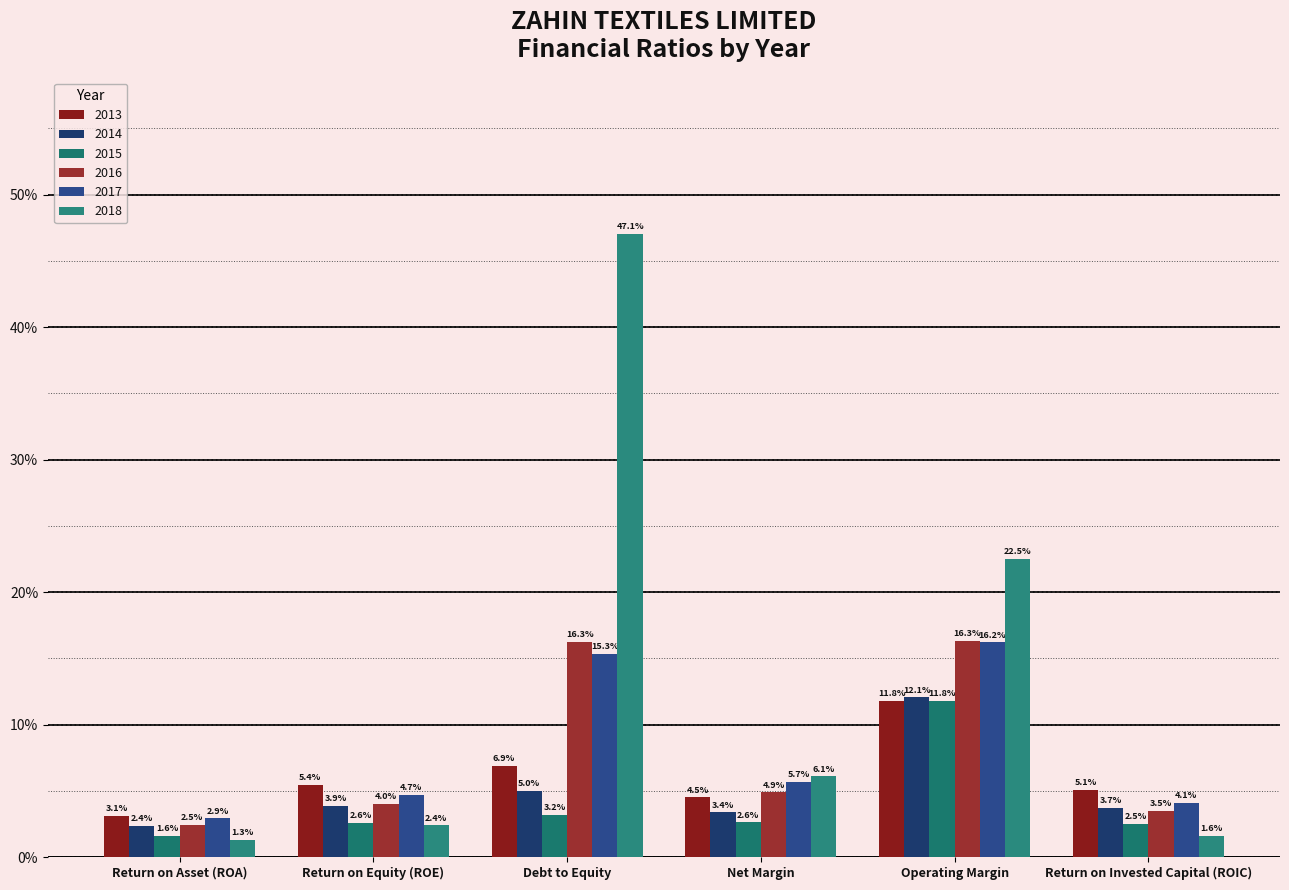

Are the bars grouped side by side (vs. stacked)?

Yes